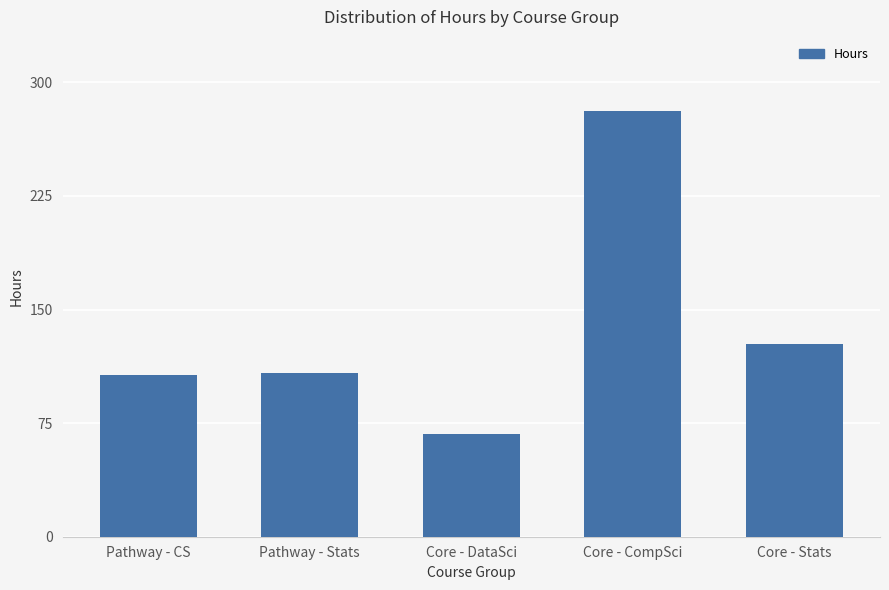

How many distinct data groups are displayed?

1